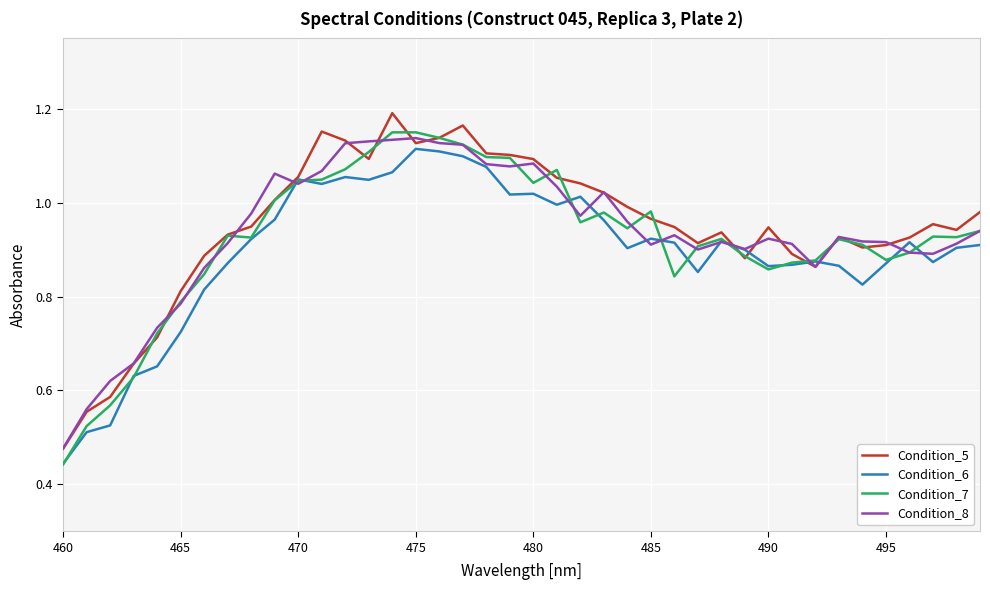

At which label is Condition_6 closest to 0?

460